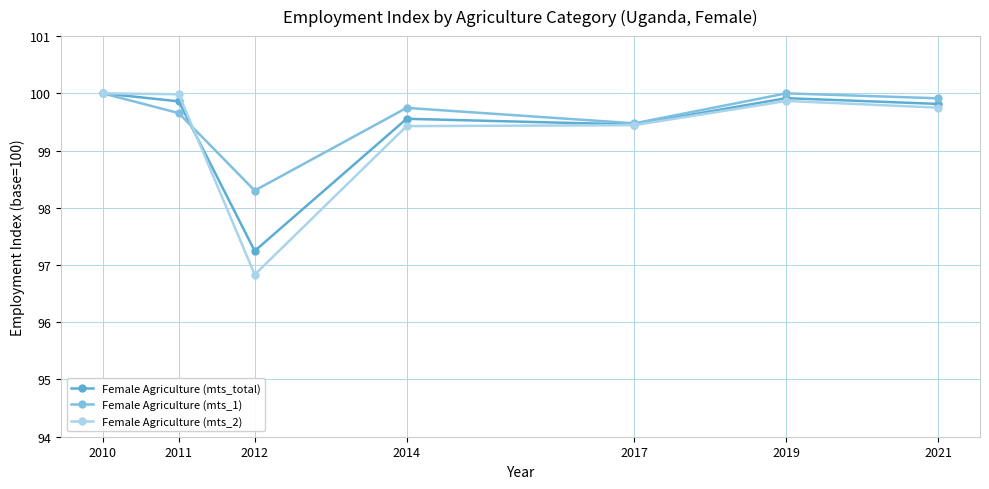

Which category has the lowest value across all series?

2012